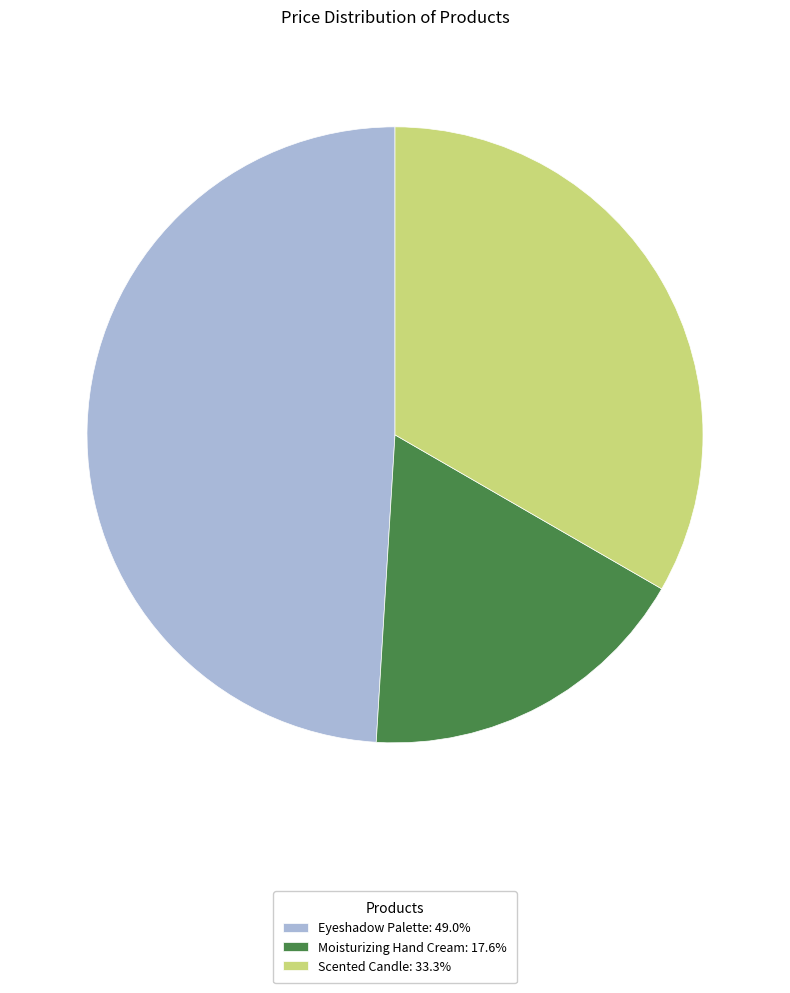

Count the number of slices in the pie.

3